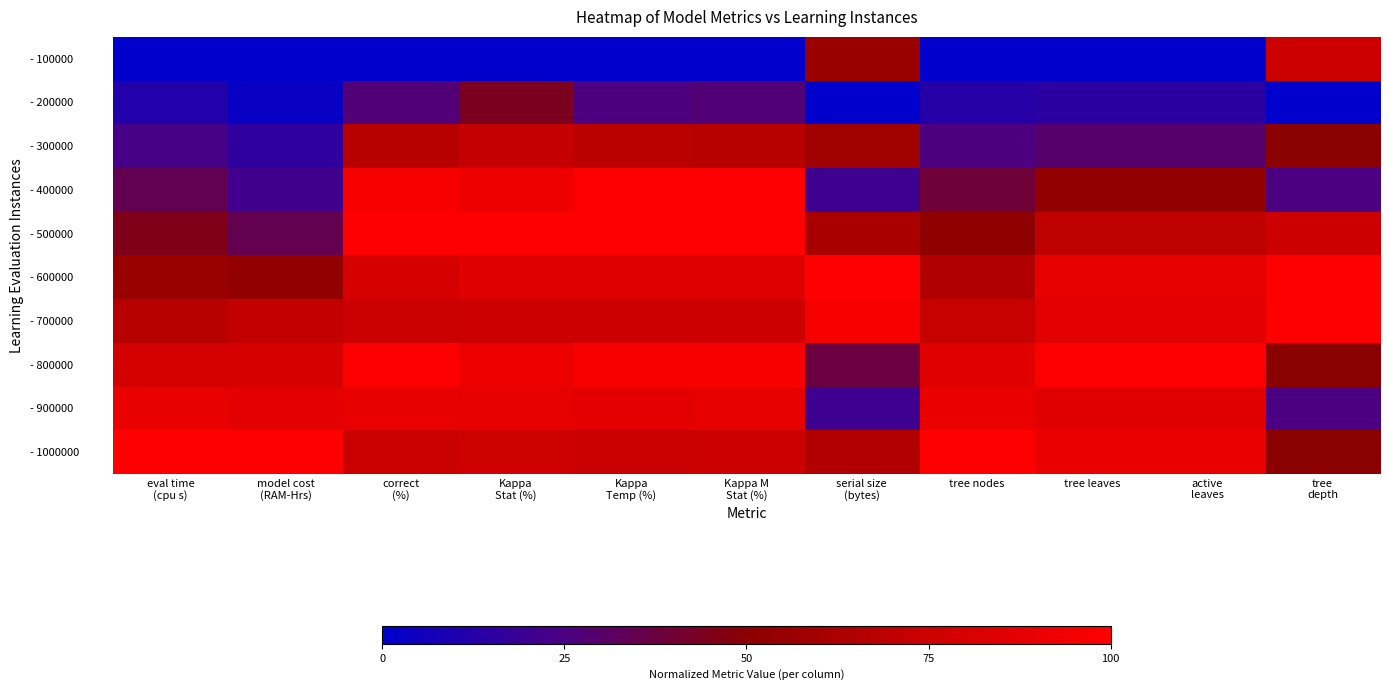

Between Kappa
Stat (%) and Kappa M
Stat (%), which is larger?

Kappa
Stat (%)